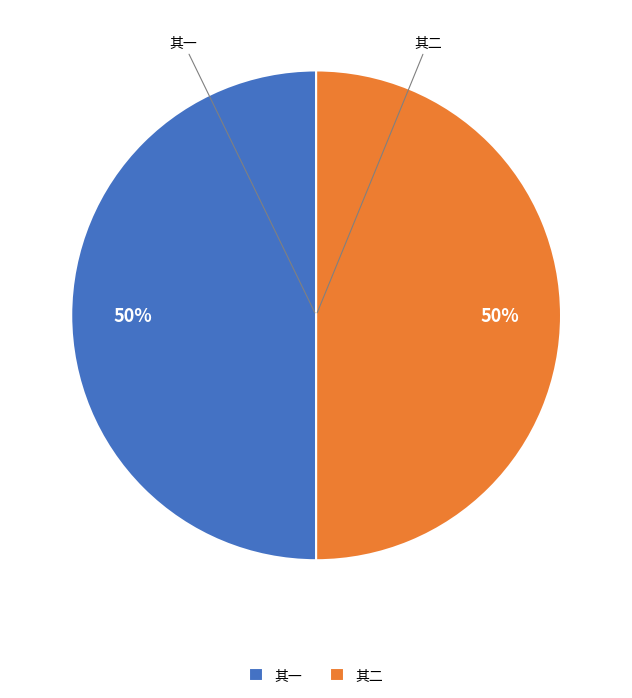

What is the ratio of the value at 其一 to the value at 其二?

1.0